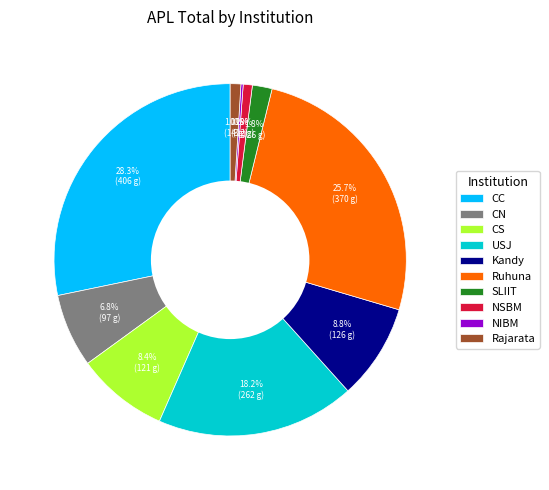

Does CC account for over 50% of the chart?

No